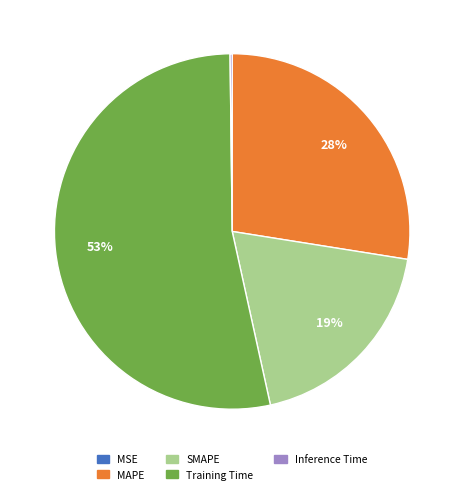

The SMAPE slice represents 7% of the pie. True or false?

False